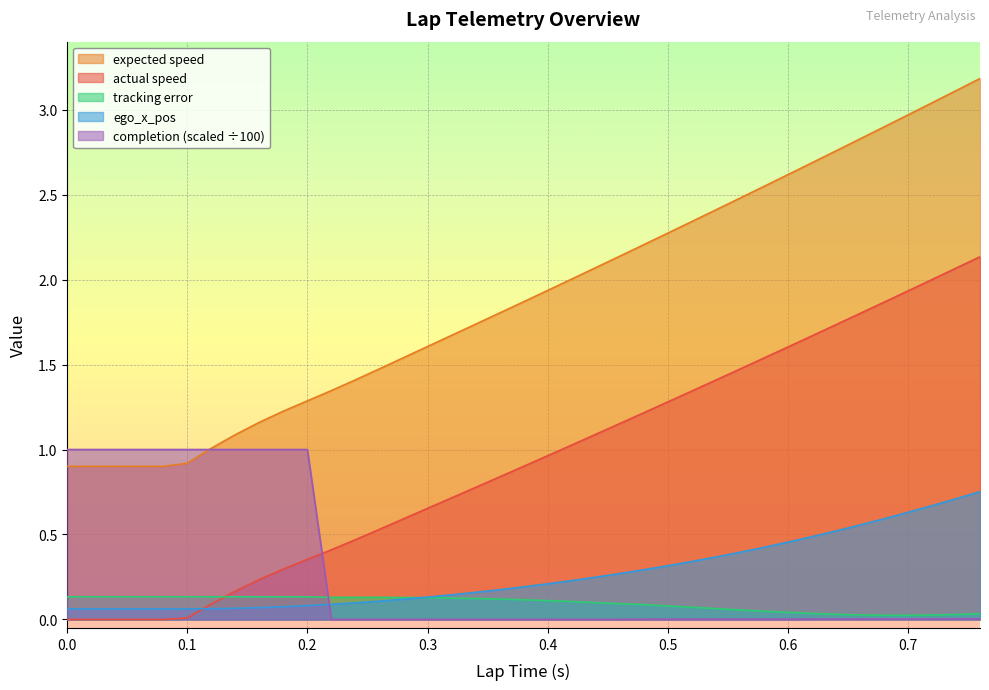

Which has a higher value, 0.28 or 0.12?

0.28